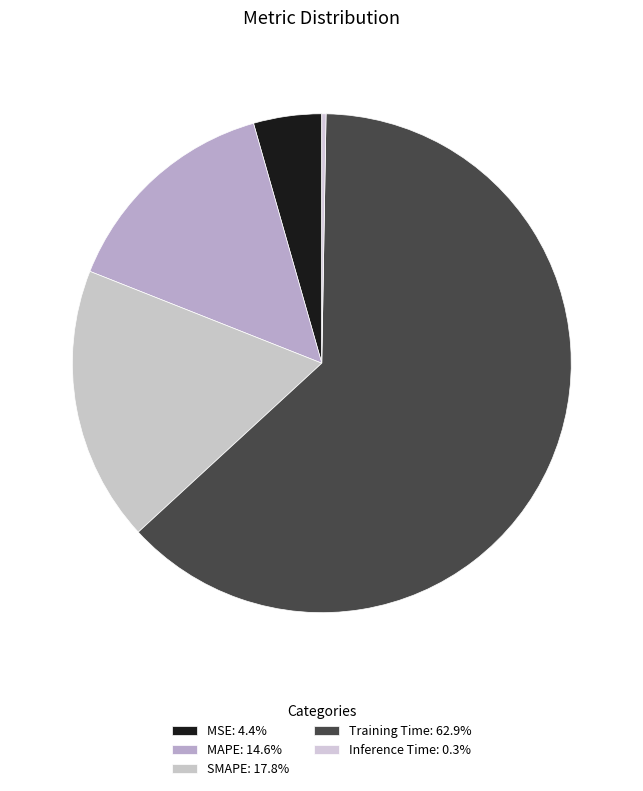

What percentage is NOT represented by MAPE?

85.4%